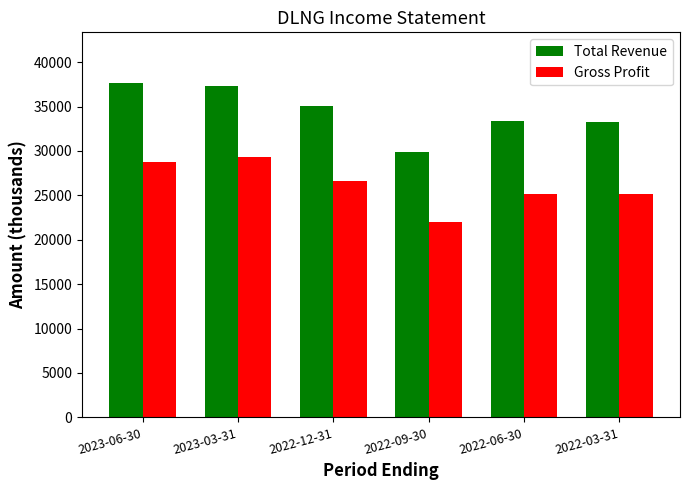

How many series are shown in this chart?

2